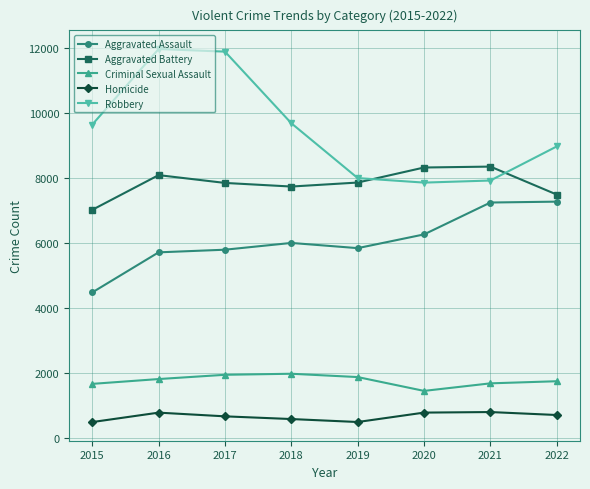

What are all the series names shown in the legend?

Aggravated Assault, Aggravated Battery, Criminal Sexual Assault, Homicide, Robbery